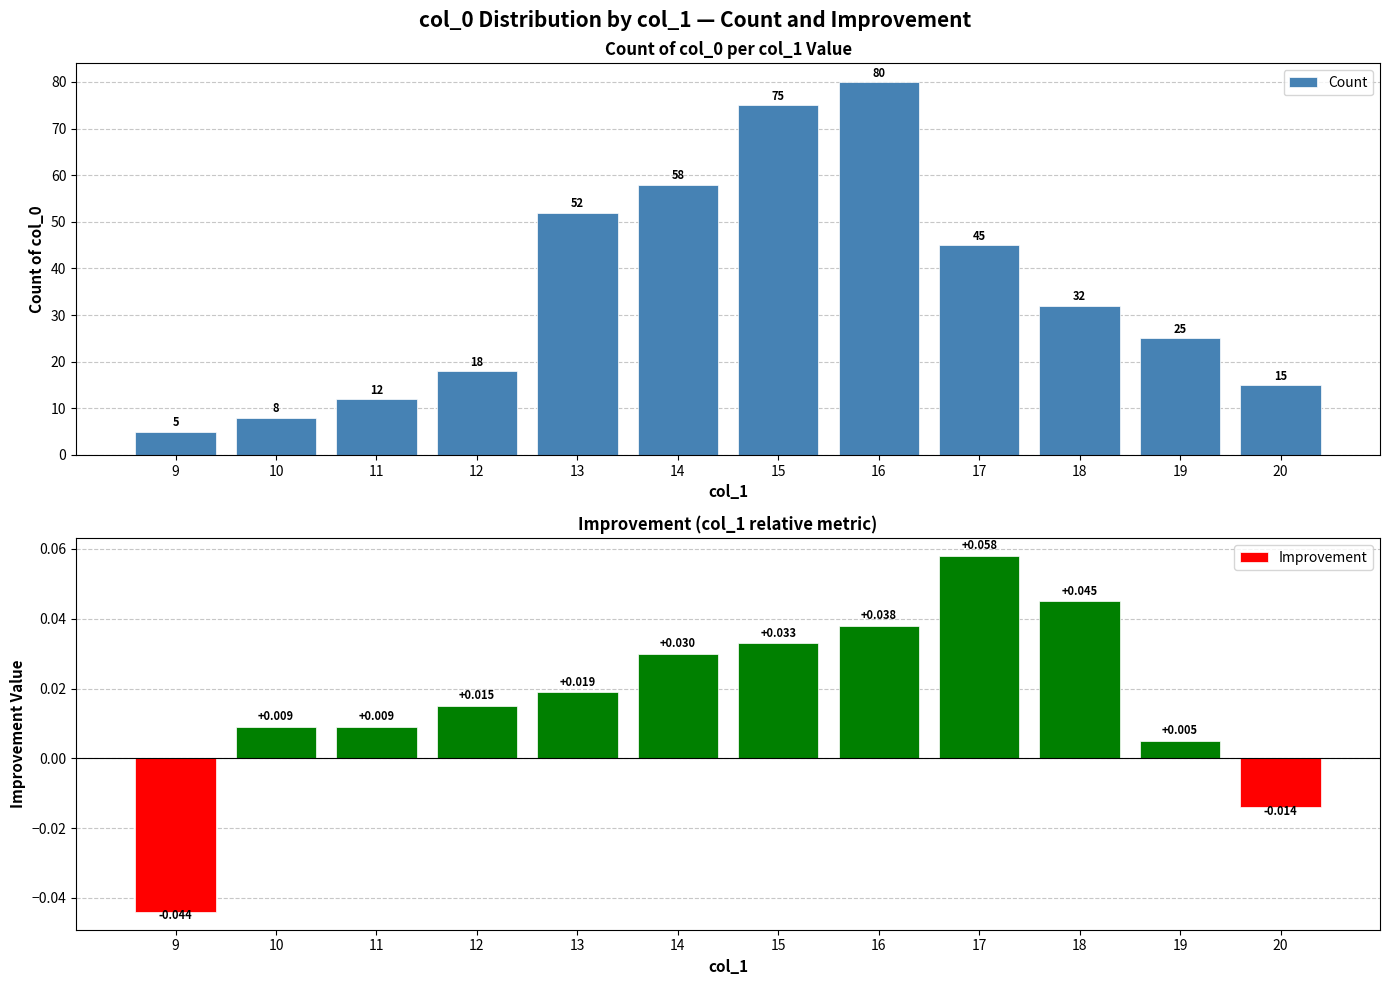

Rank the series by their maximum value, from lowest to highest.

Improvement, Count